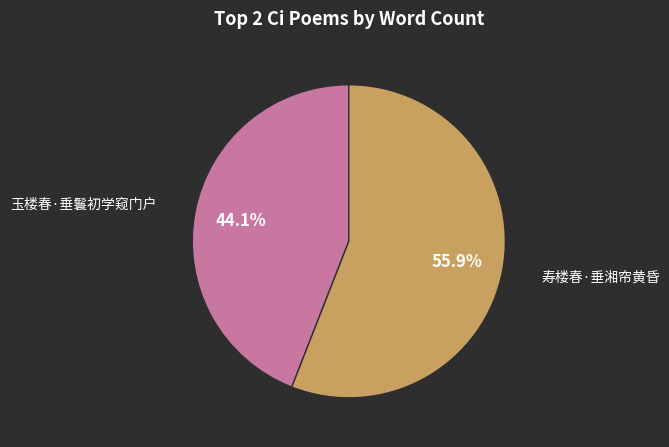

Does any single category account for the majority?

Yes